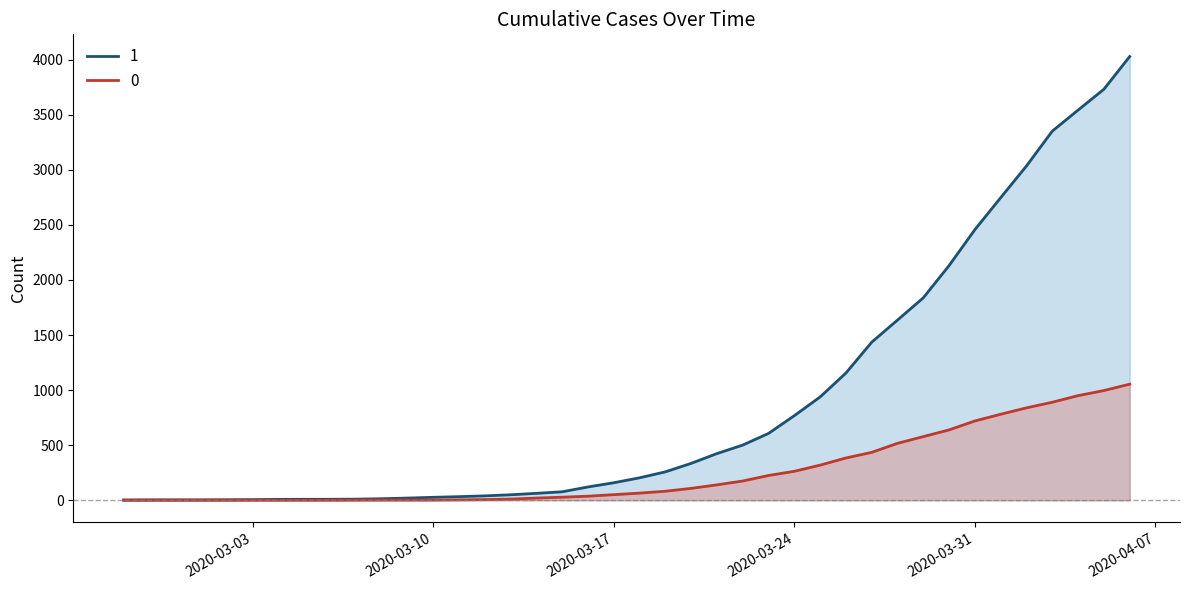

What is the difference between the maximum and minimum values in the 0 series?

1054